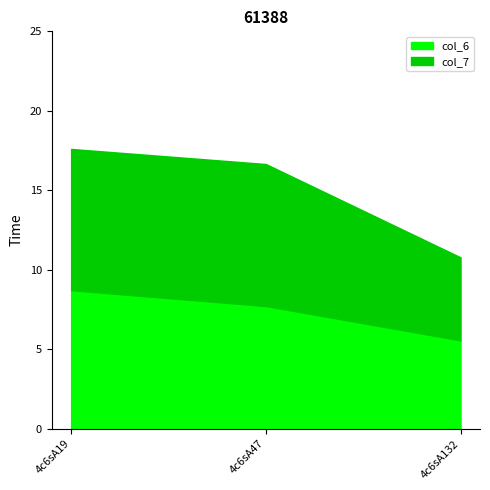

Reading left to right, list all the values displayed in this chart.

col_6: 4c6sA19=8.7	4c6sA47=7.7	4c6sA132=5.6
col_7: 4c6sA19=8.9	4c6sA47=8.9	4c6sA132=5.2